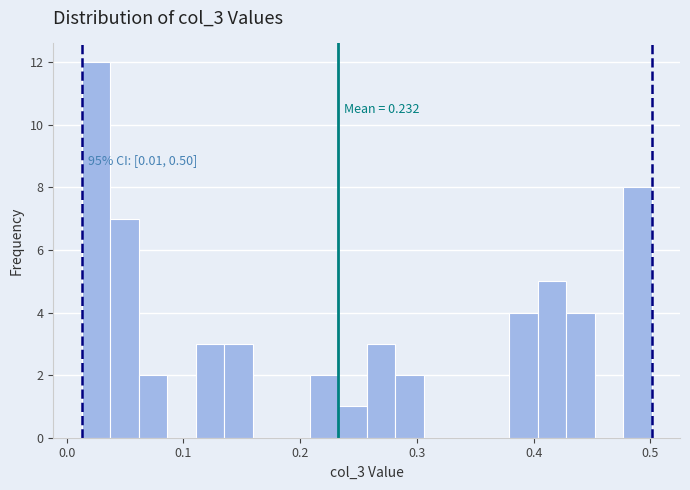

Read against the x-axis, roughly where is the centre of the tallest bar?

0.03